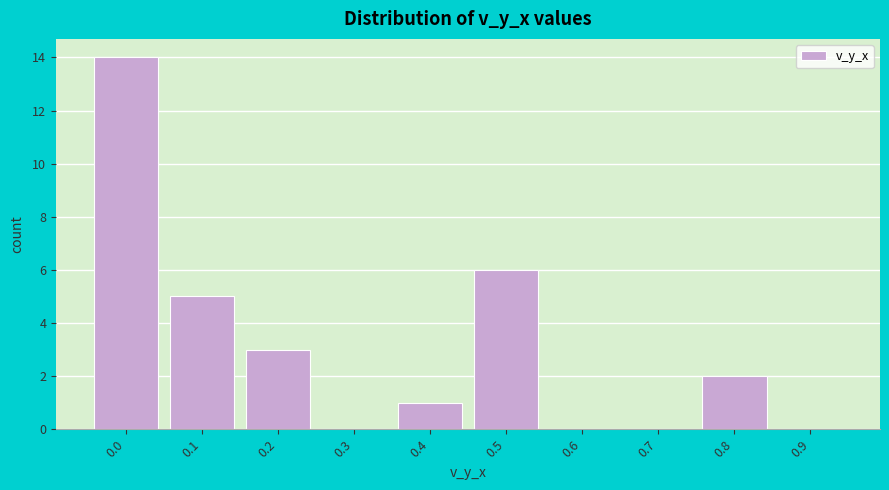

Reading left to right, list all the values displayed in this chart.

0.0=14	0.1=5	0.2=3	0.3=0	0.4=1	0.5=6	0.6=0	0.7=0	0.8=2	0.9=0